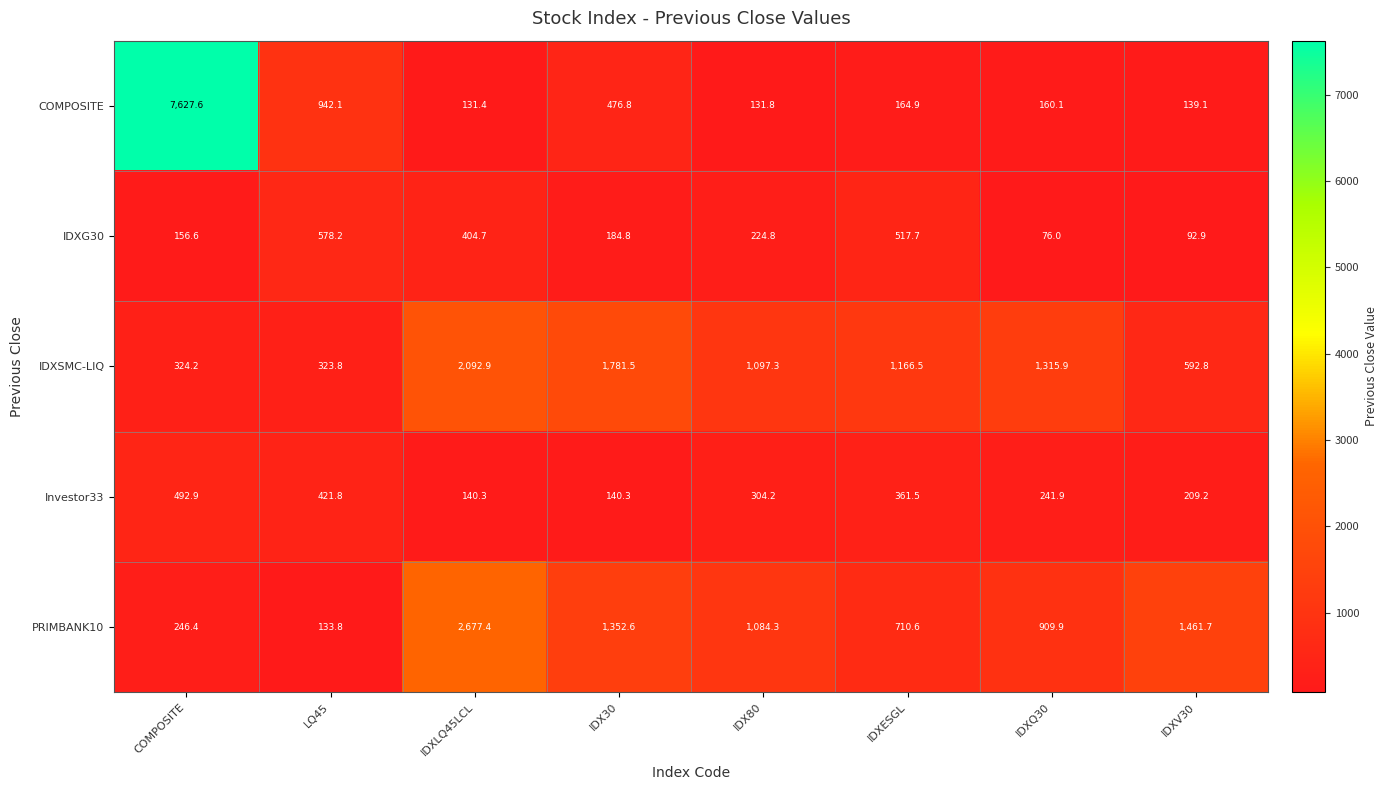

At which label does PRIMBANK10 reach its minimum?

LQ45